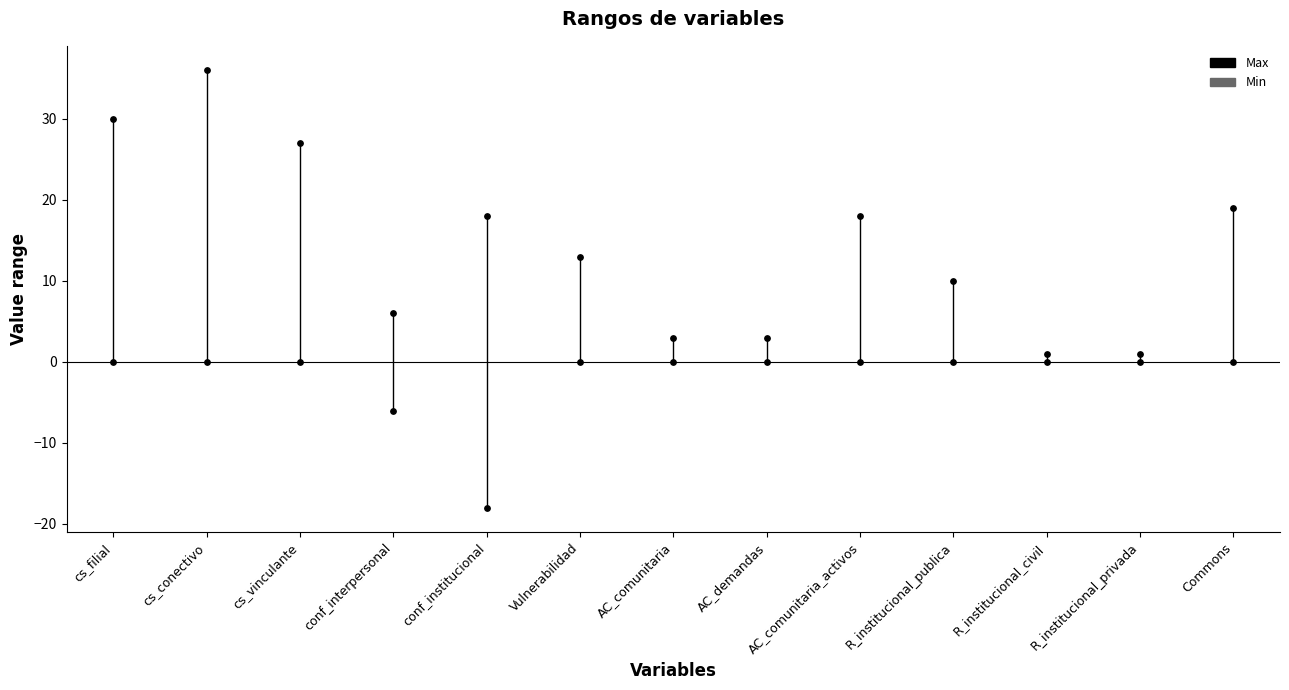

Which series reaches the maximum Y coordinate?

Max